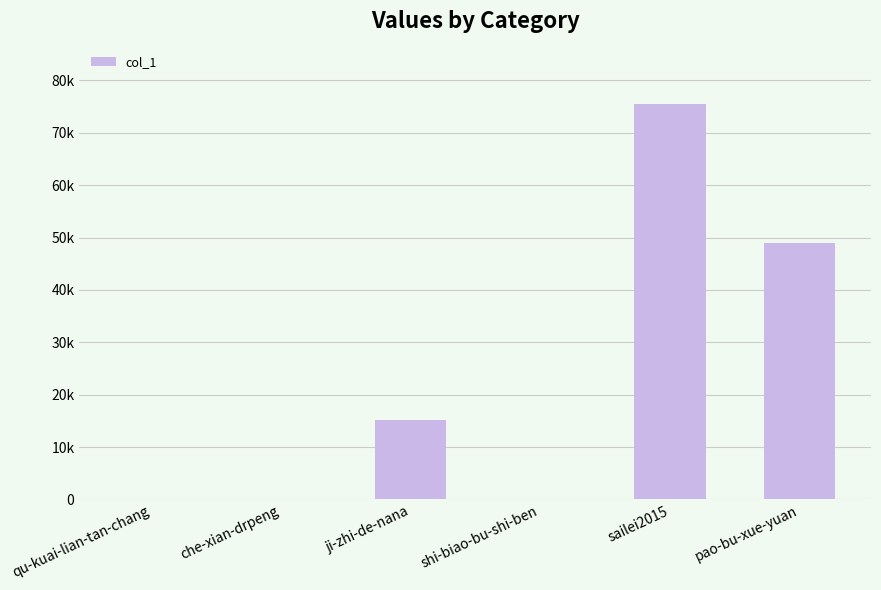

At which category does the chart reach its peak across all series?

sailei2015